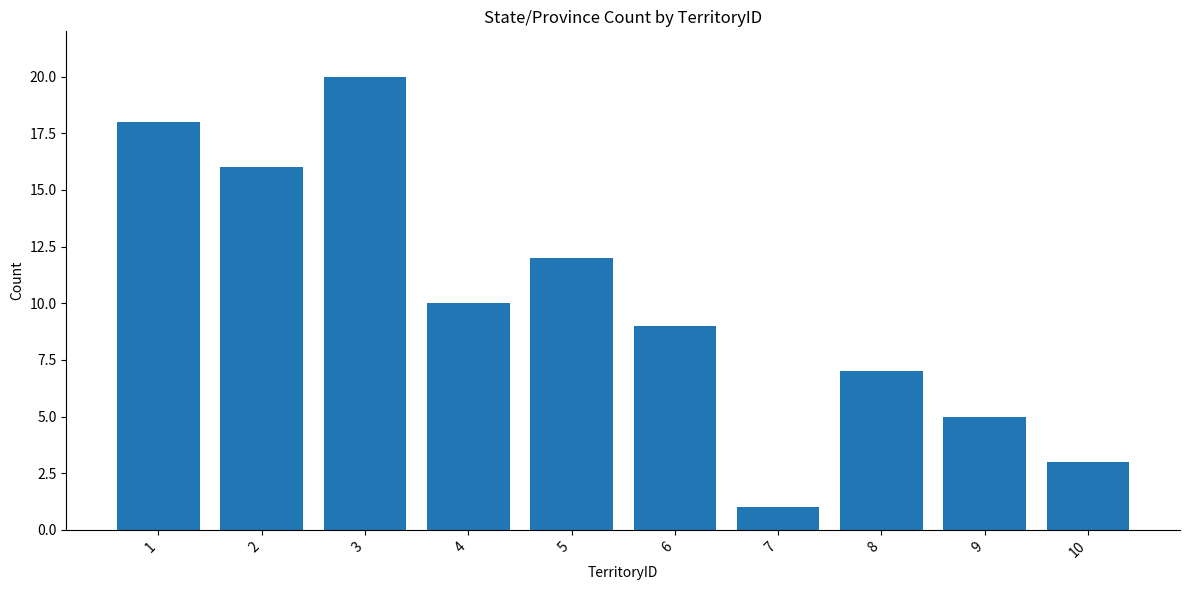

The chart shows a value of 4 at 2. True or false?

False